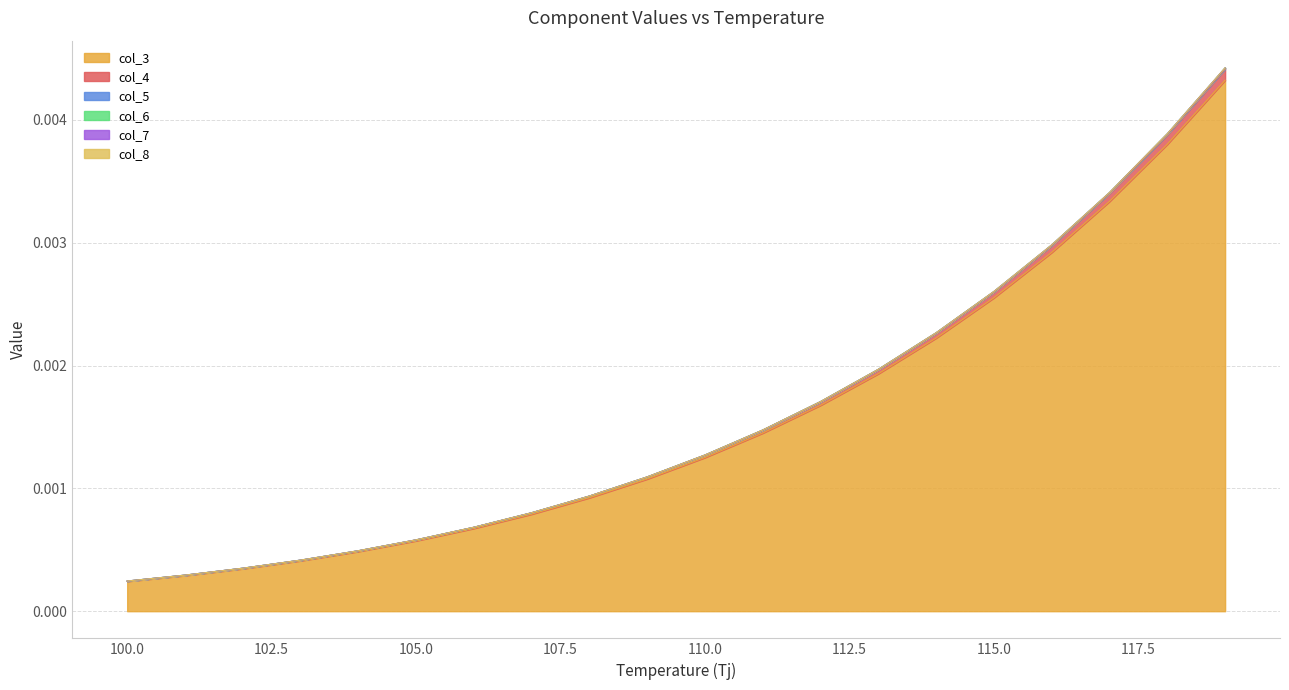

True or false: col_5 and col_6 intersect in this chart.

False